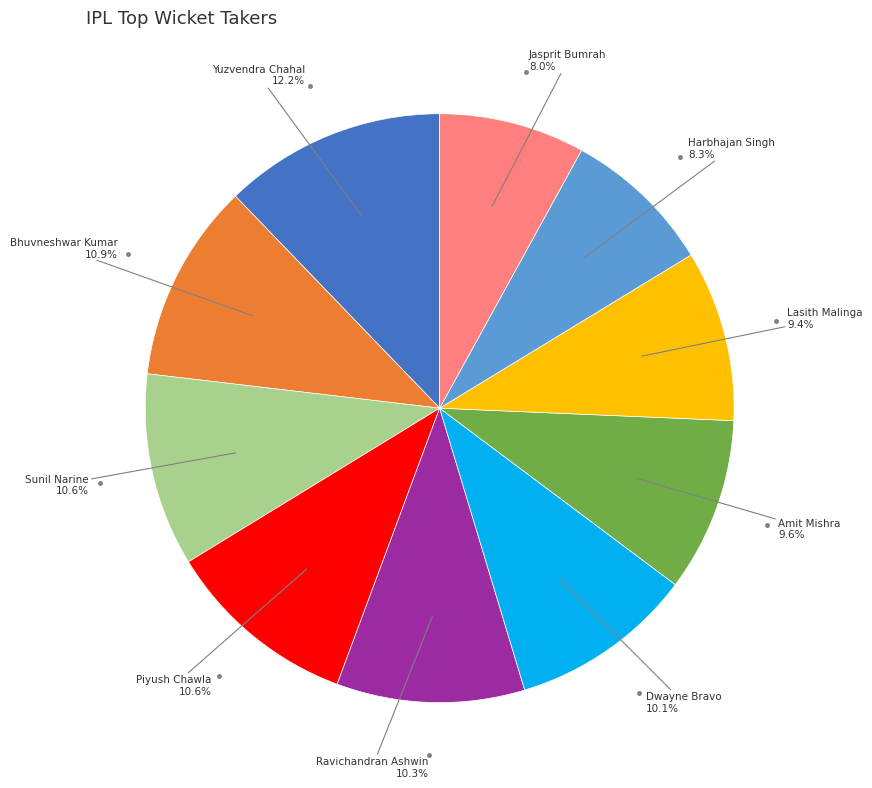

Is there a majority slice in this chart?

No